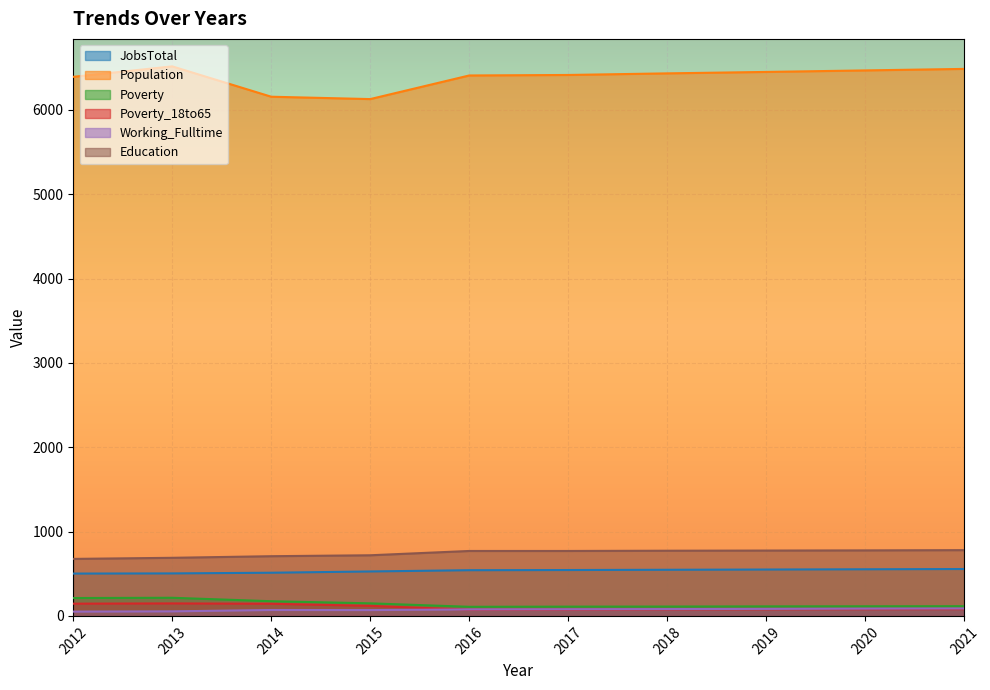

True or false: Education and JobsTotal intersect in this chart.

False